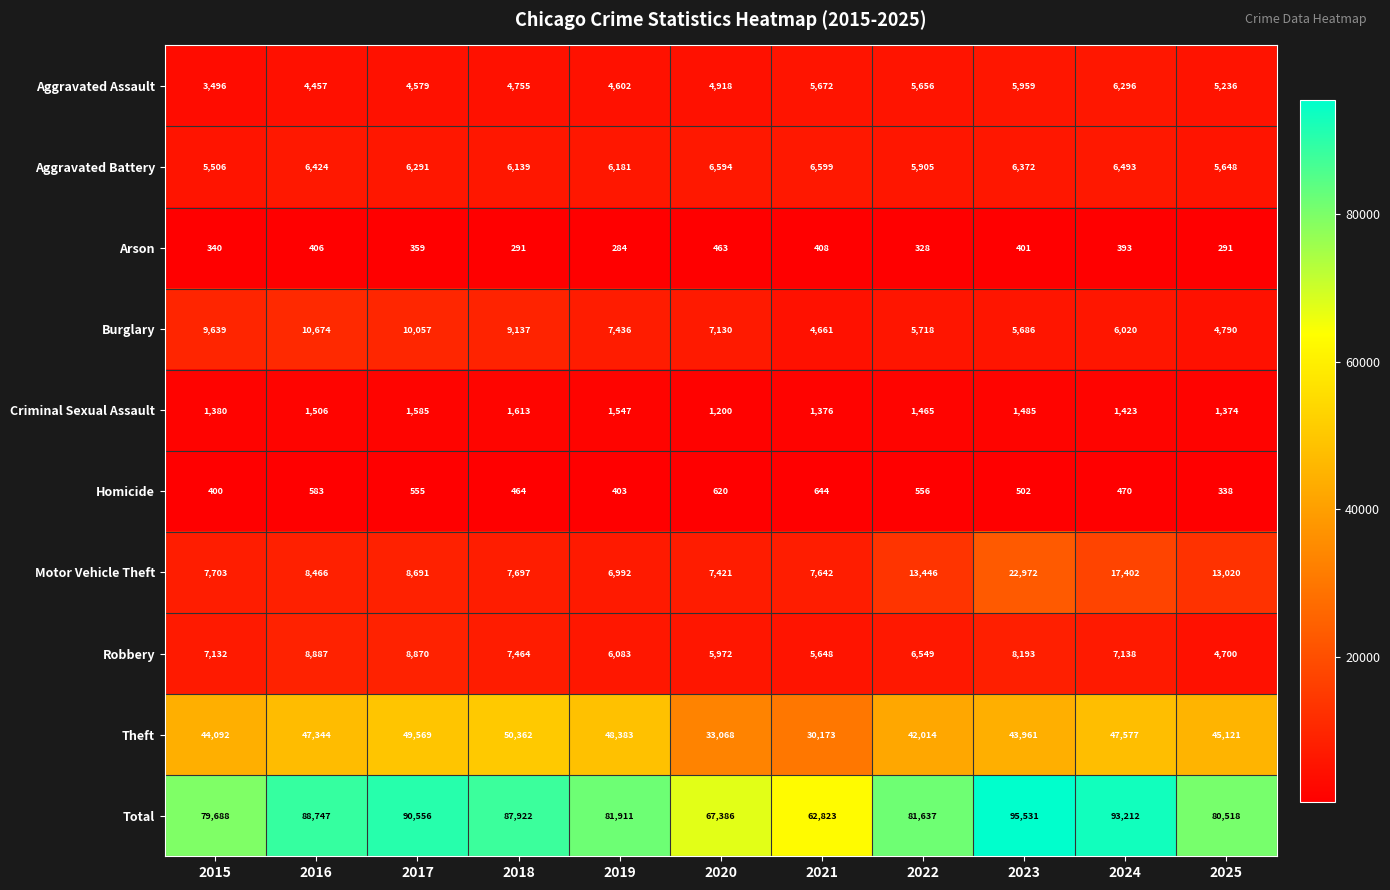

List the series in order of their peak value, lowest first.

Arson, Homicide, Criminal Sexual Assault, Aggravated Assault, Aggravated Battery, Robbery, Burglary, Motor Vehicle Theft, Theft, Total